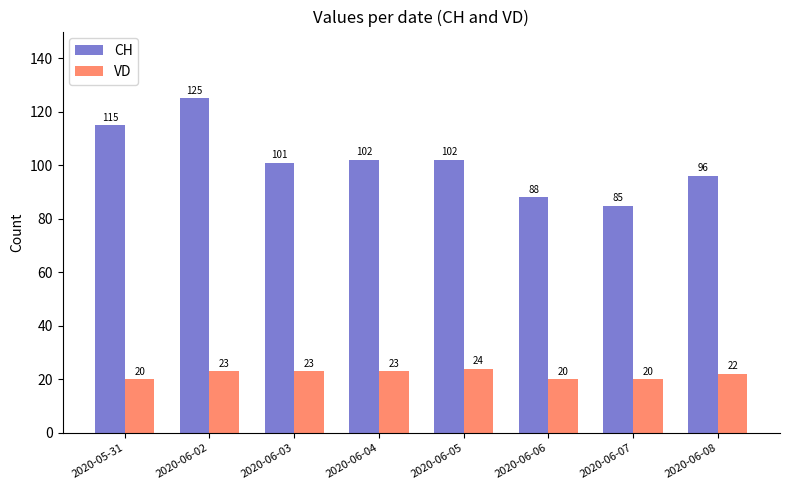

How many CH values are between 96 and 115?

5